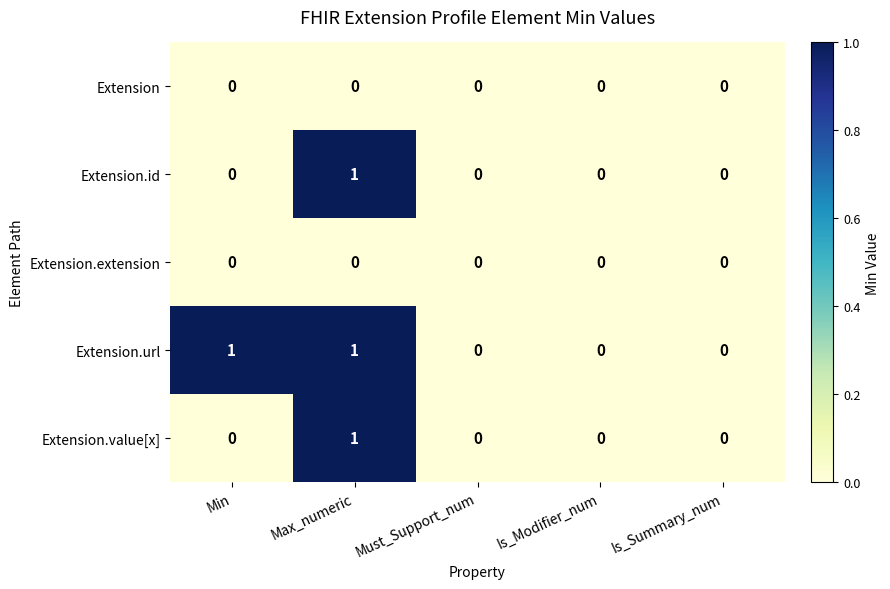

What is the maximum value shown in the chart?

1